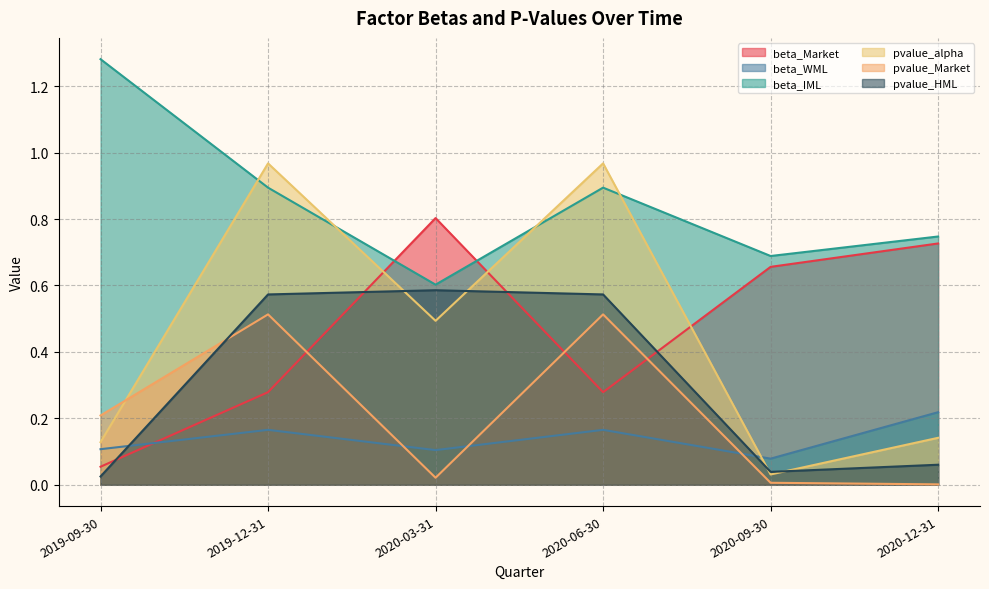

The pvalue_Market series shows 0.5 at 2020-06-30. True or false?

True